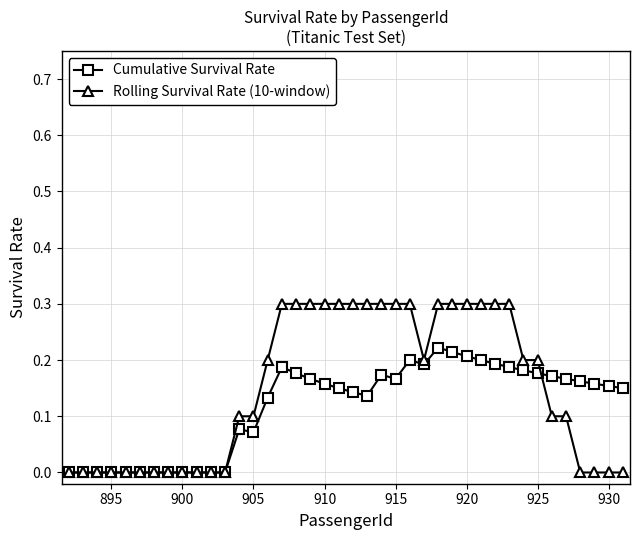

True or false: Cumulative Survival Rate has more than 2 interior local peaks.

True